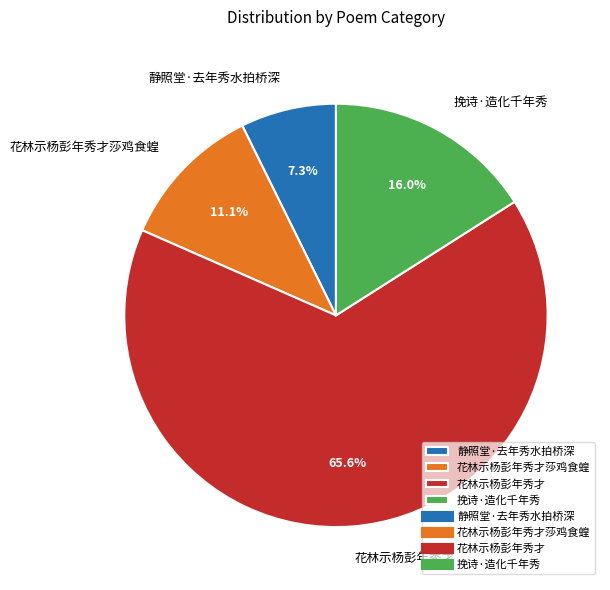

Does 花林示杨彭年秀才 account for over 50% of the chart?

Yes